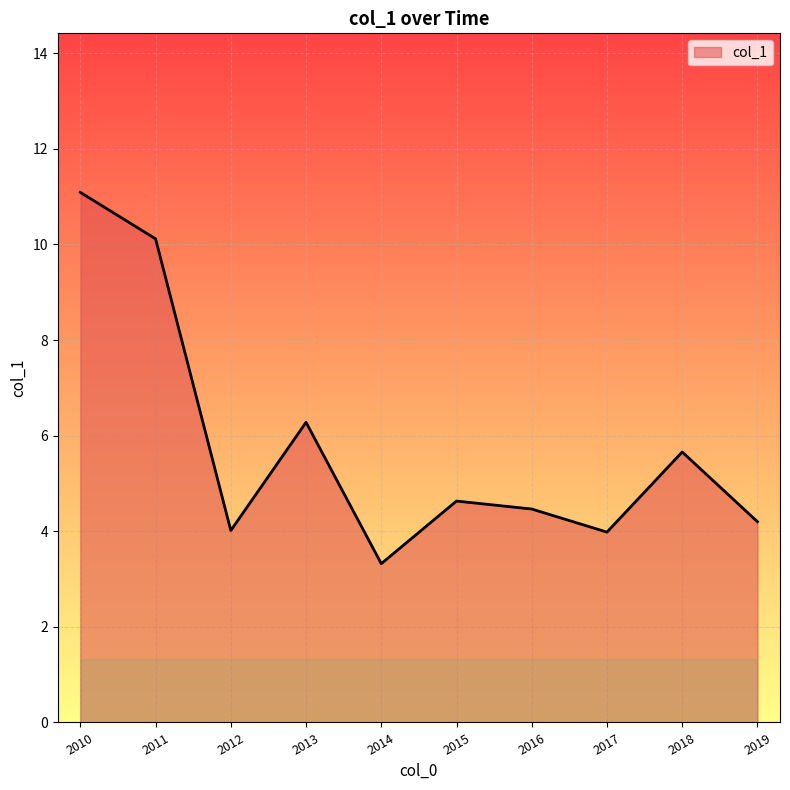

How many interior local peaks (higher than both neighbors) does the data have?

3